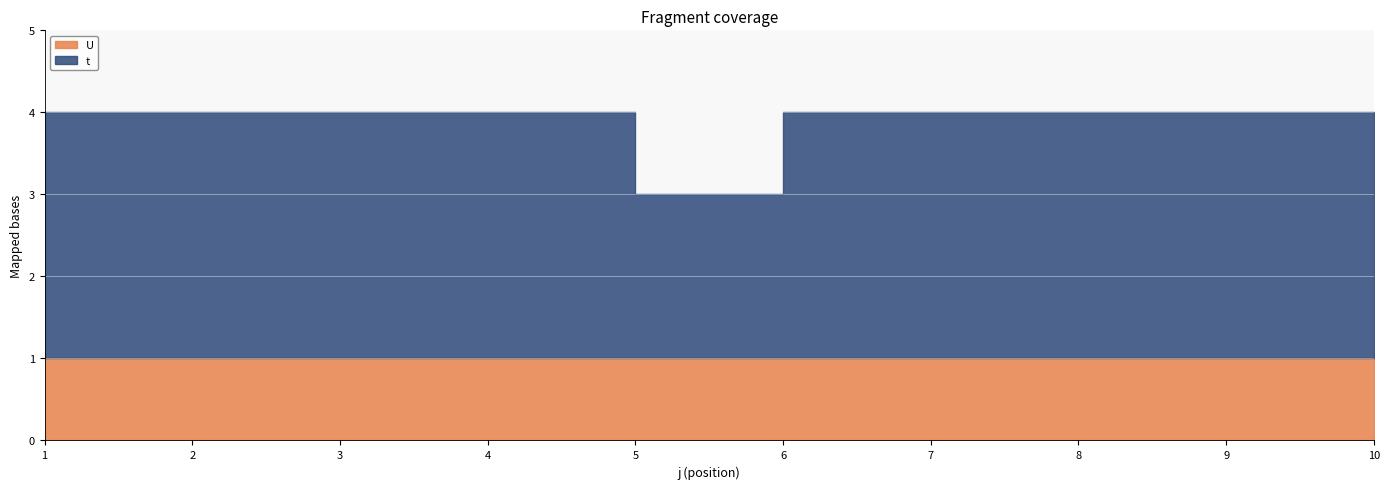

What are all the series names shown in the legend?

t, U